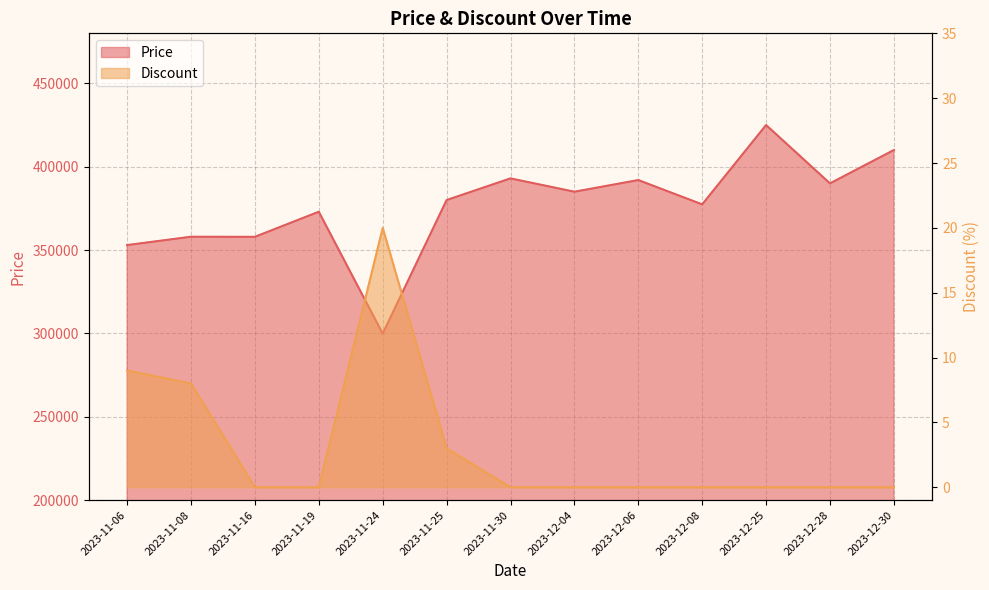

What is the label of the 4th point from the right?

2023-12-08